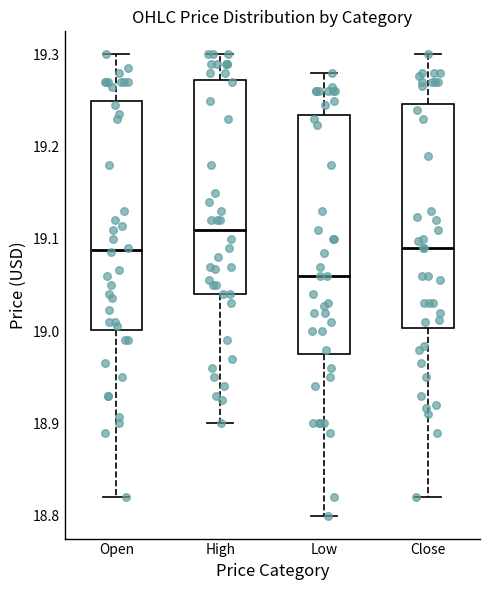

Which box's median line is the highest?

High